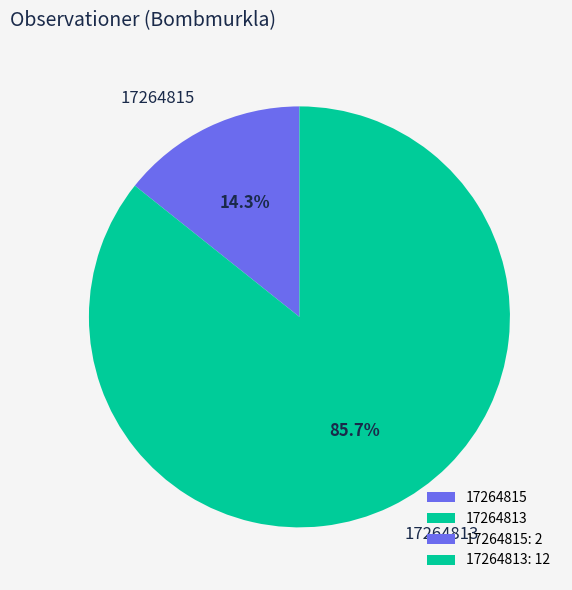

Does 17264815 account for over 50% of the chart?

No